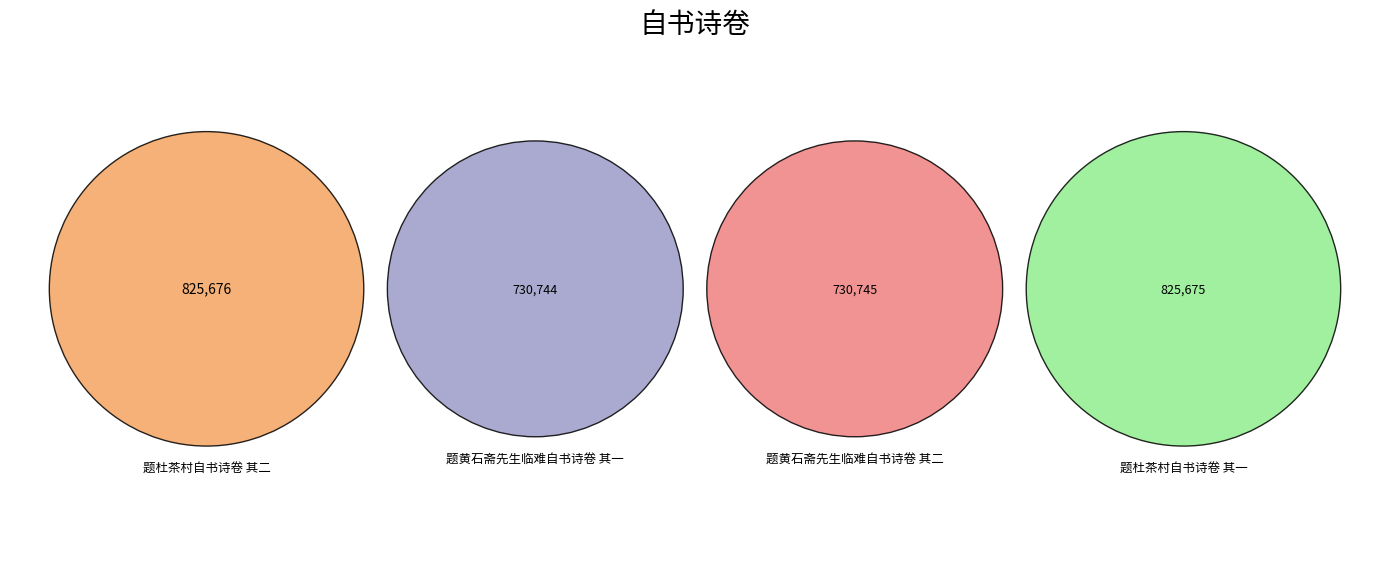

Is 题杜茶村自书诗卷 其一 the majority of the pie?

No